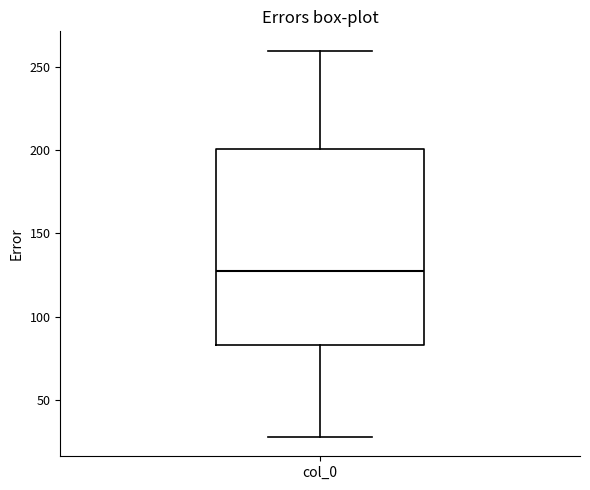

Read this box plot against the y-axis: the position of the median line, the range covered by the box, and the ends of both whiskers. The values are not printed on the chart, so give them approximately, as read against the axis.

median 125, box 85 to 200, whiskers 25 to 260